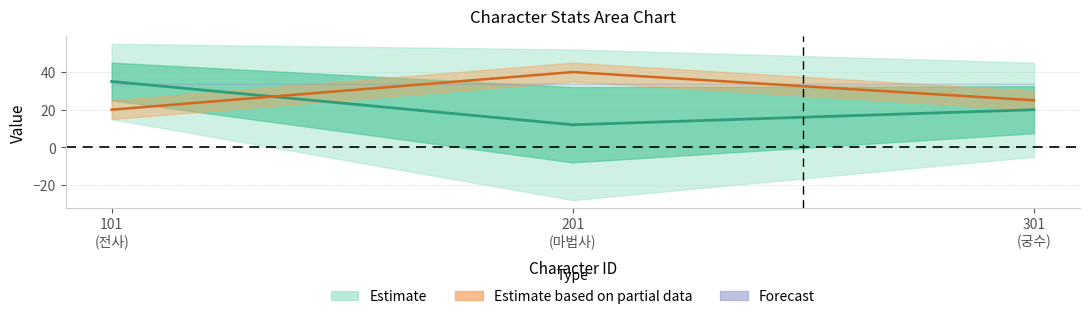

What is the sum of all values?

67